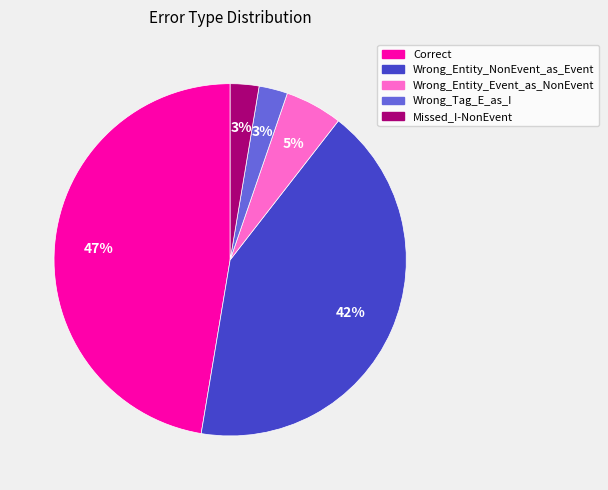

To the nearest percent, what percentage of the pie is Correct?

47%